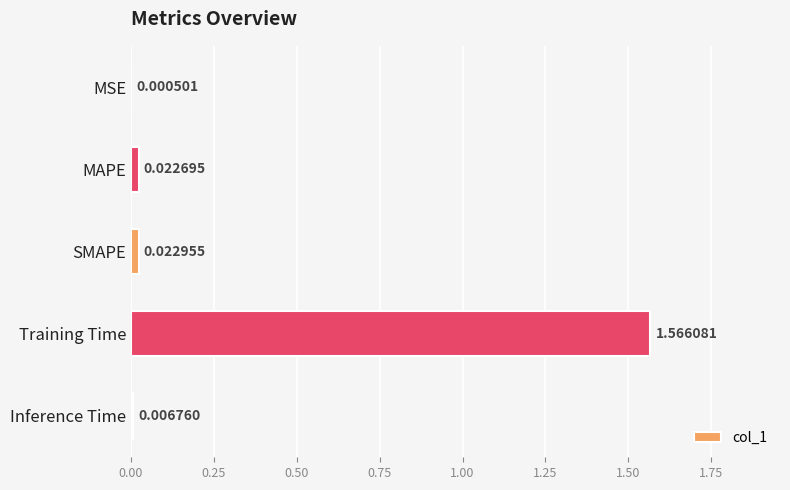

Where is the data nearest to the value 0?

MSE